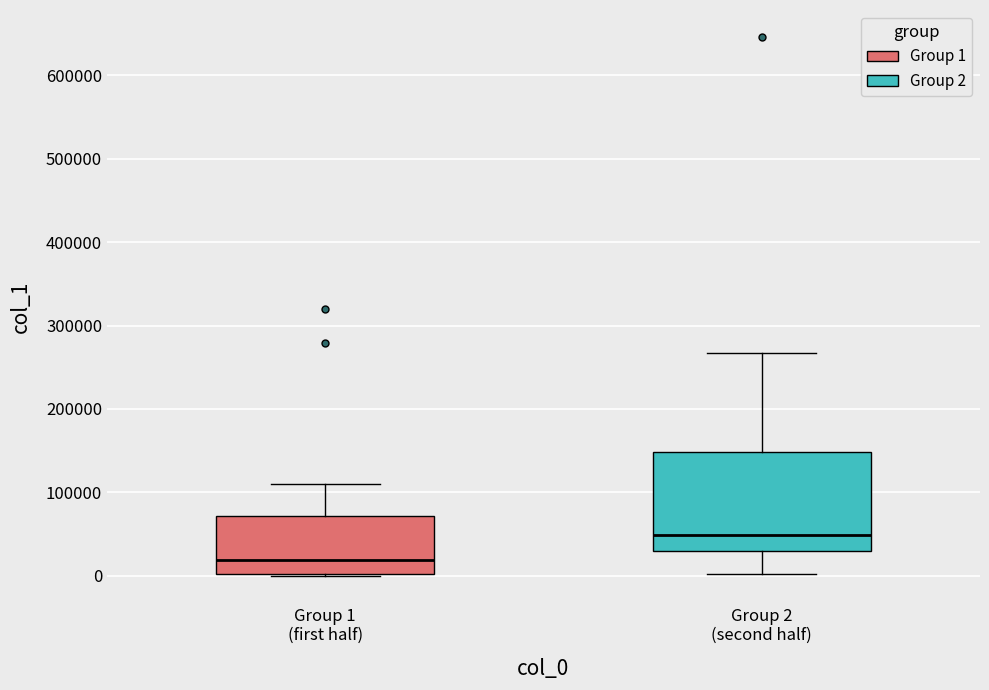

Where does the lower whisker of the box for Group 2 (second half) end on the y-axis? The values are not printed on the chart, so give them approximately, as read against the axis.

0